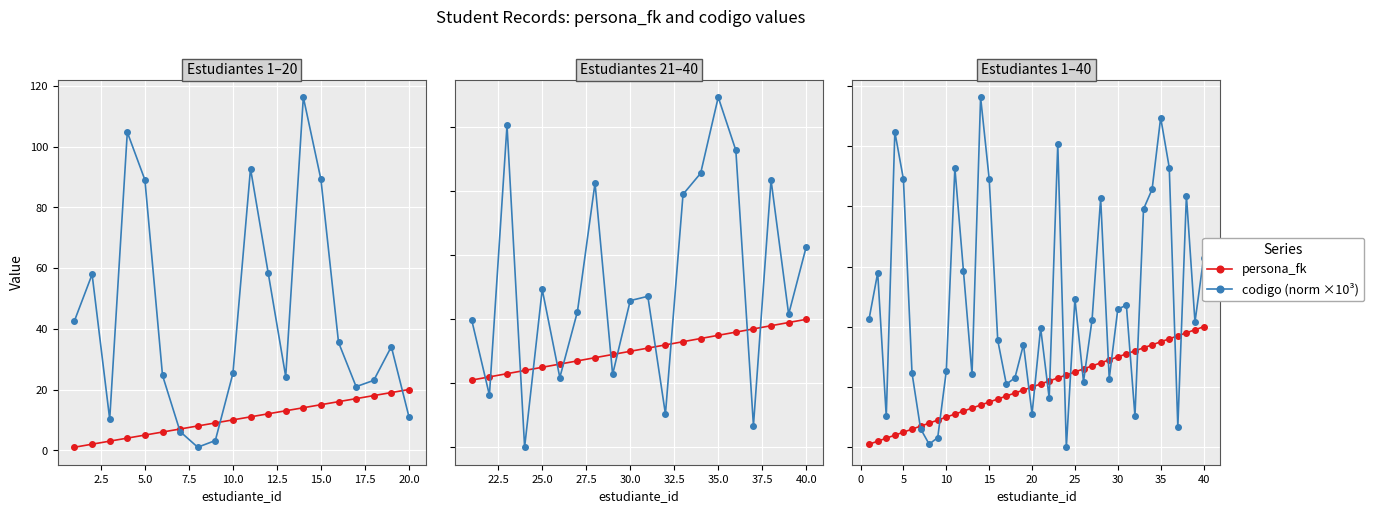

At 35, list the series in order from smallest to largest.

persona_fk, codigo (norm ×10³)